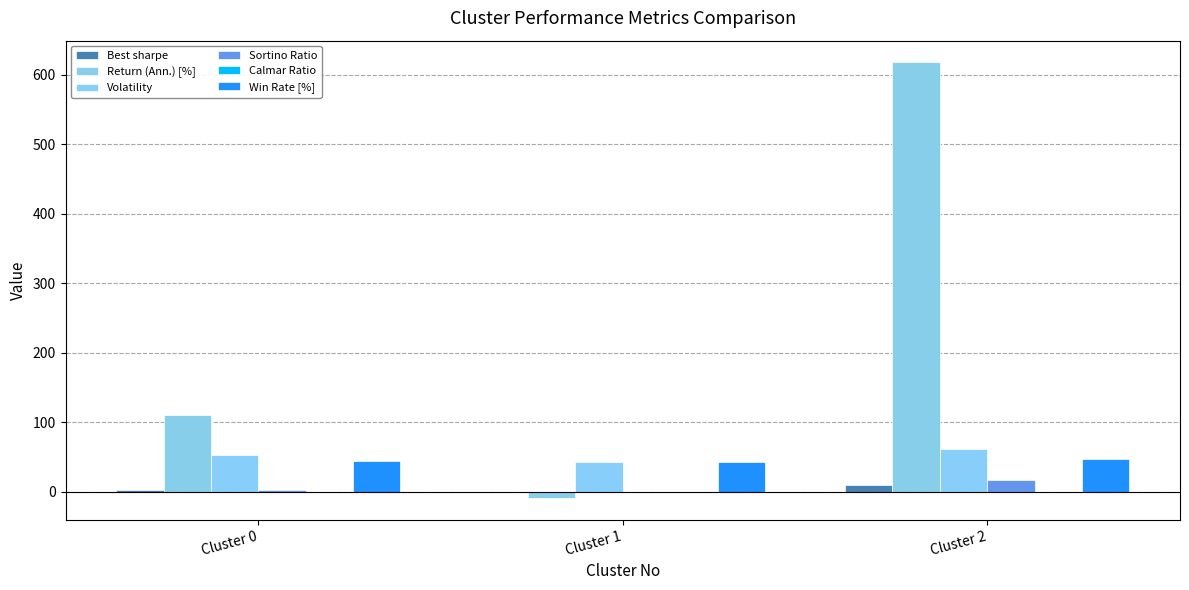

What is the spread (max minus min) of values at Cluster 0?

110.7